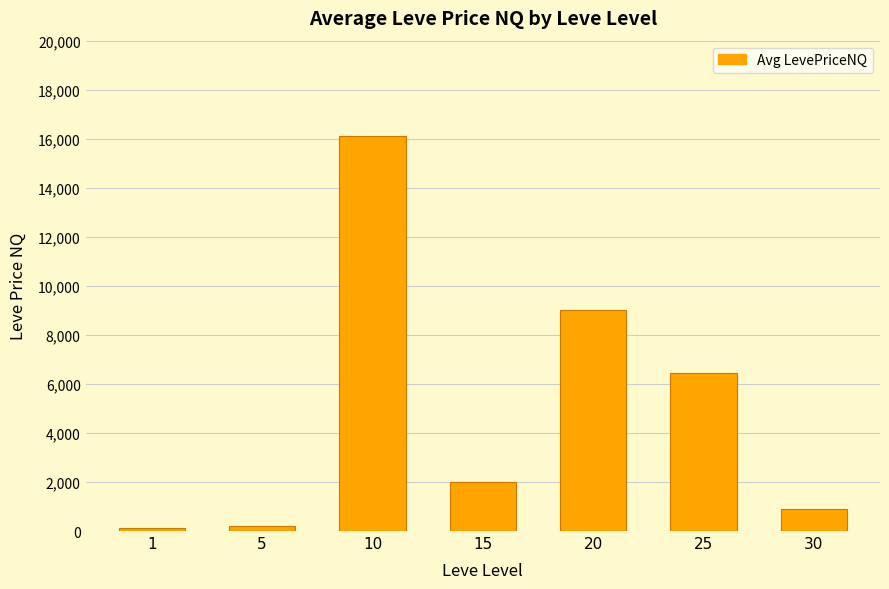

What is the maximum value shown in the chart?

16111.4